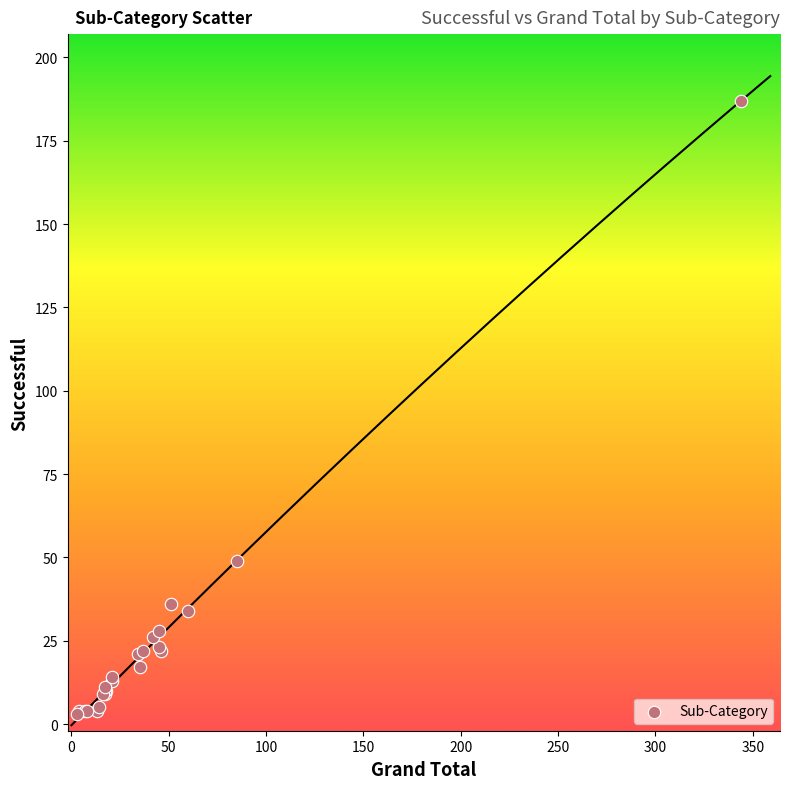

What Y value in the scatter plot is closest to 95?

49